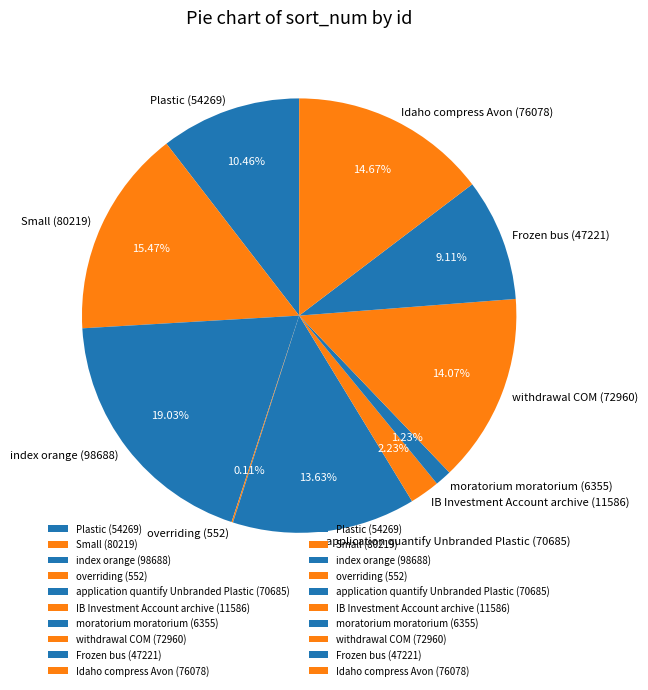

Do Frozen bus (47221) and withdrawal COM (72960) together represent more than half of the pie?

No